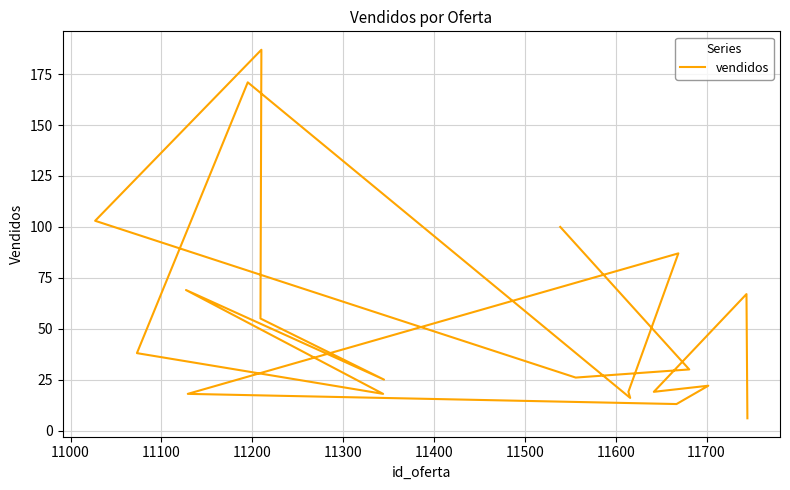

Does the chart have visible grid lines?

Yes